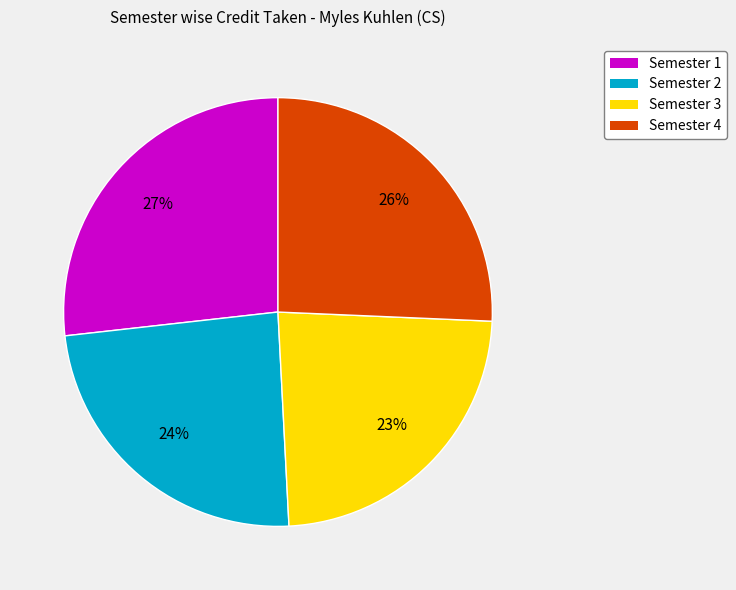

What is the ratio of the value at Semester 2 to the value at Semester 3?

1.0